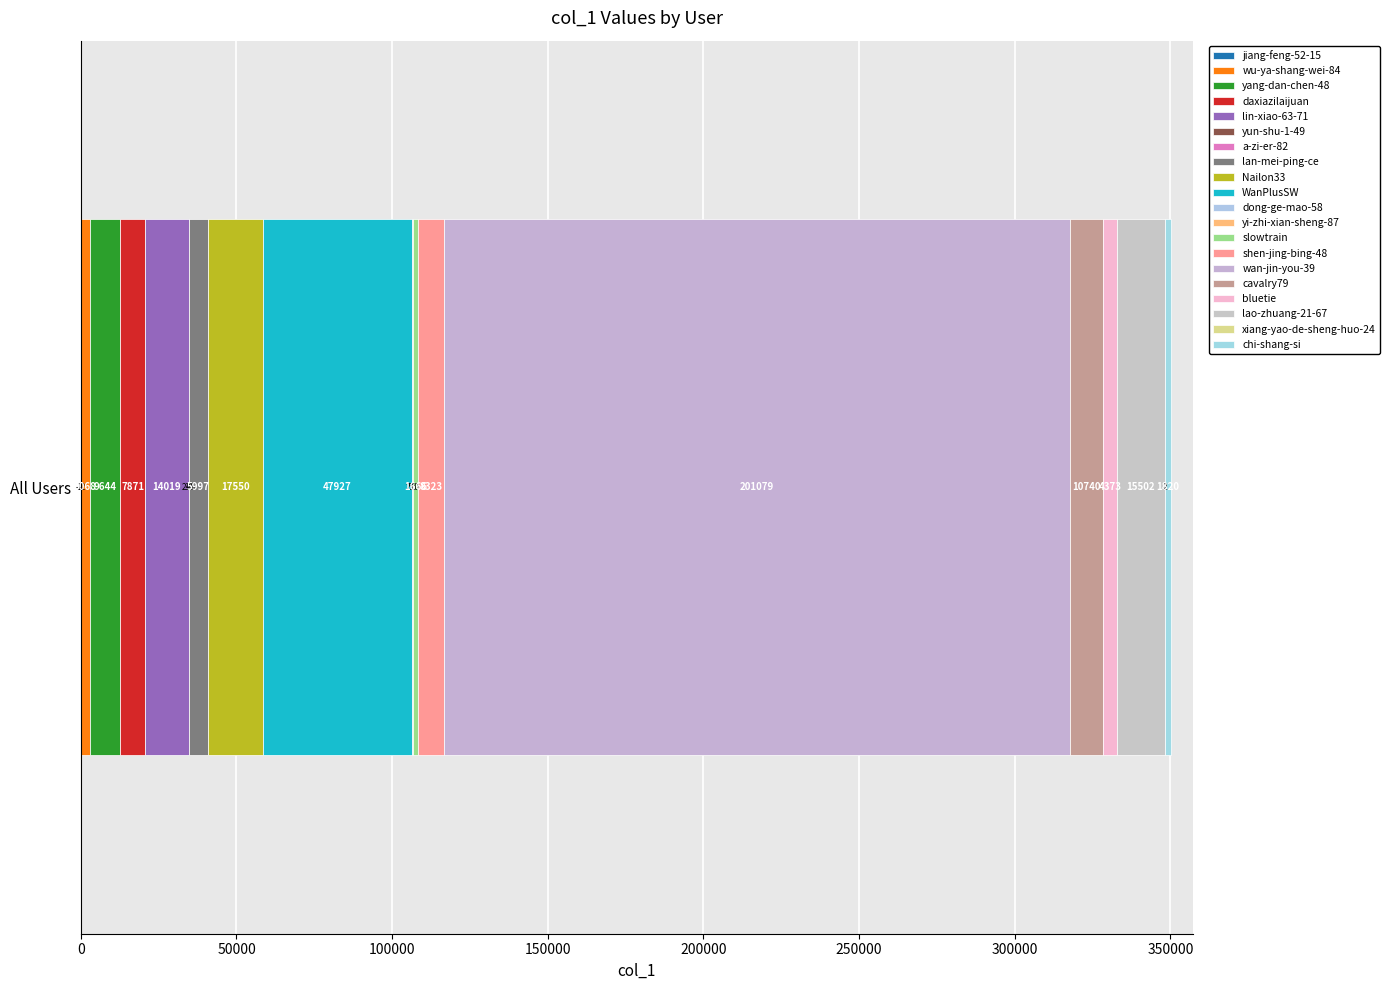

How many distinct data groups are displayed?

20